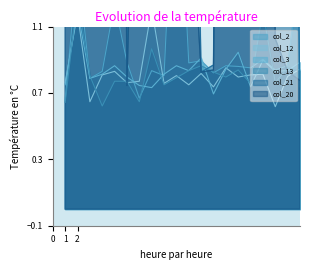

What is the highest value of the col_12 series?

1.2